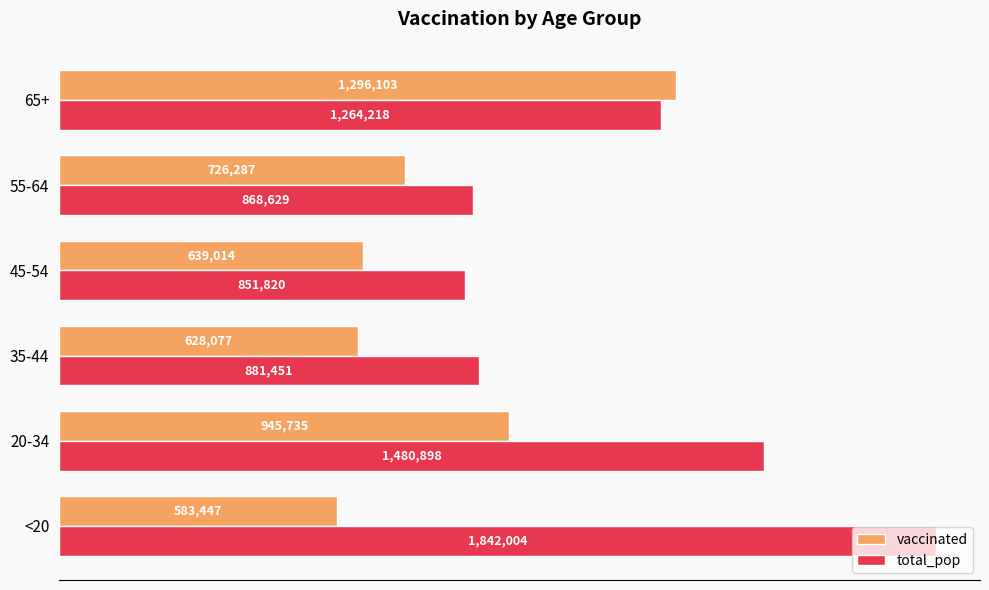

What are all the series names shown in the legend?

vaccinated, total_pop